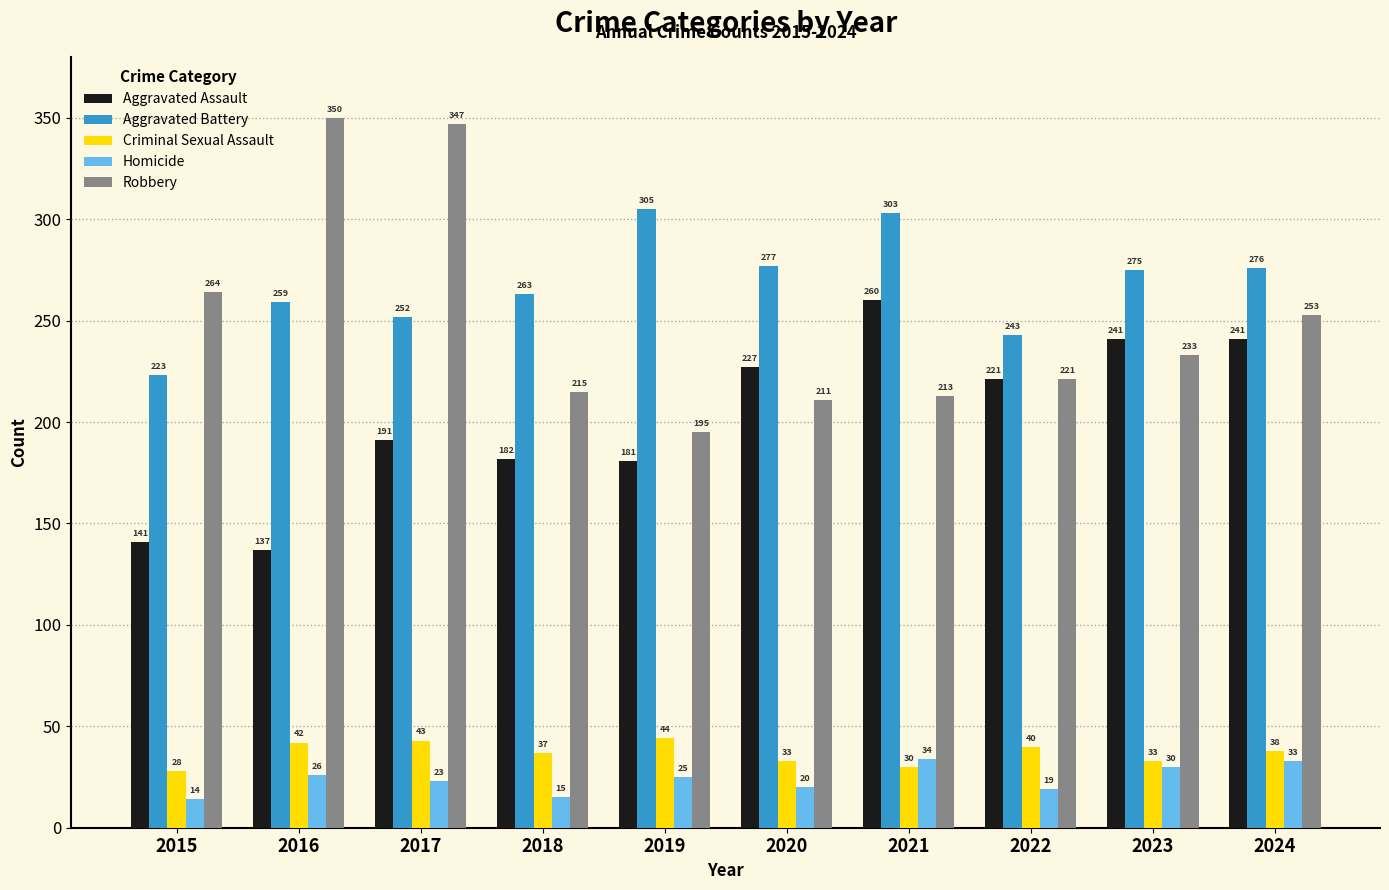

What is the difference between the Homicide values at 2022 and 2017?

4